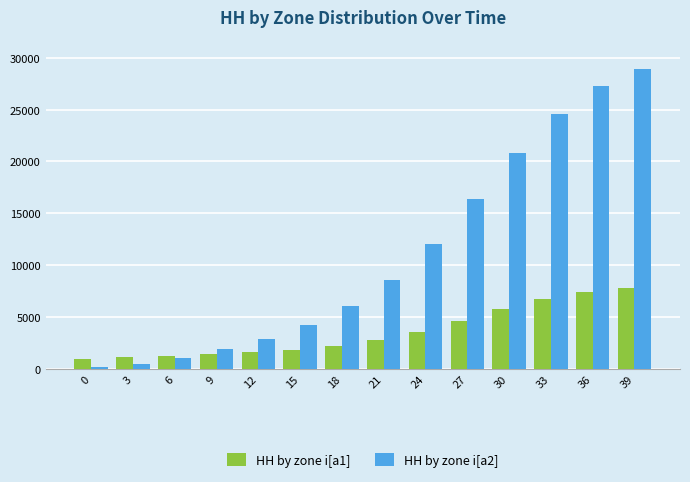

Which series has the widest spread of values?

HH by zone i[a2]